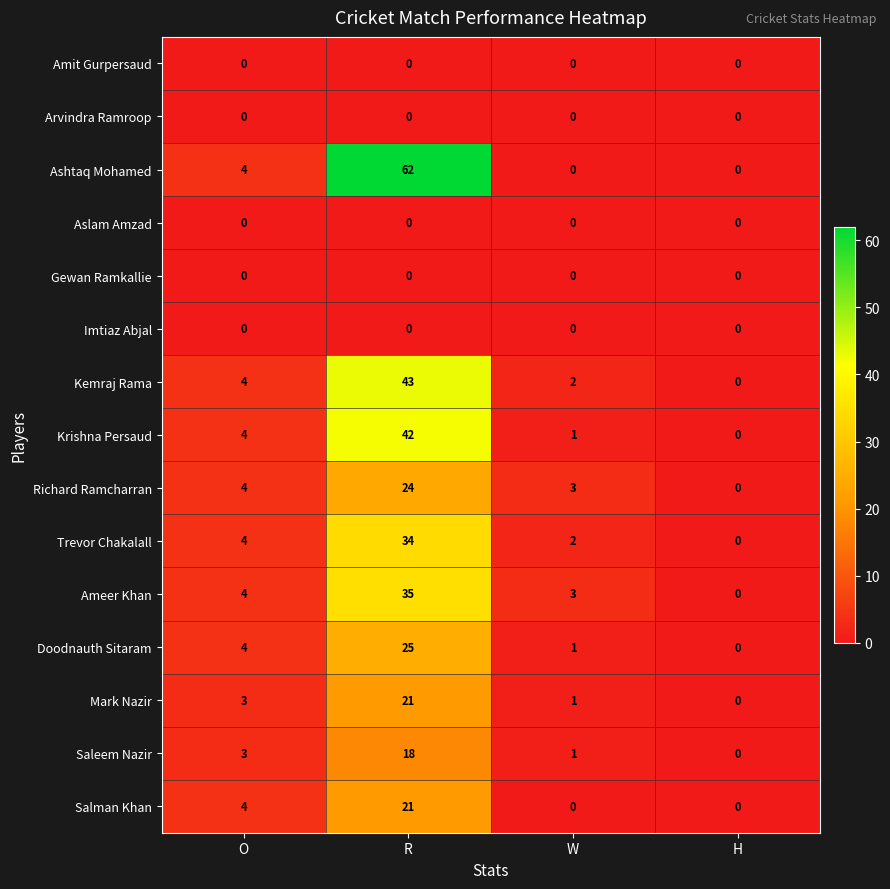

What is the approximate value of Salman Khan at R?

21